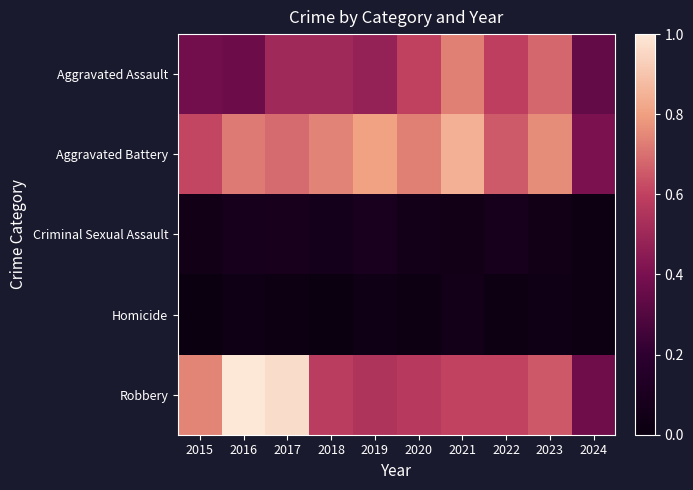

At how many categories does at least one series exceed 0?

10